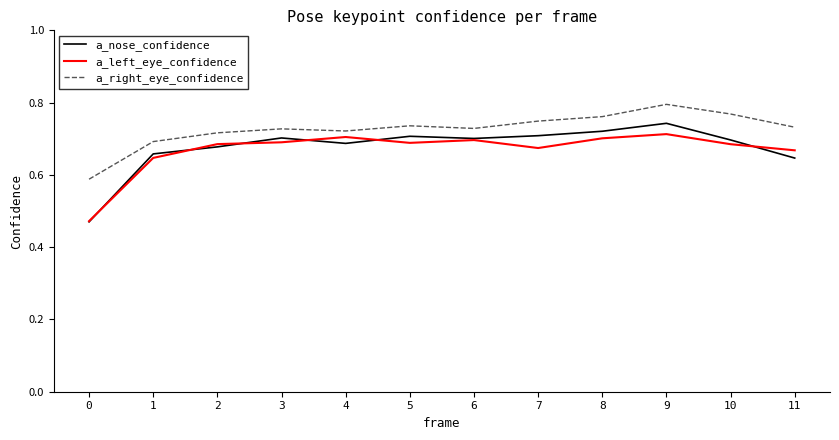

Is it true that a_left_eye_confidence equals 0.7 at 7?

True